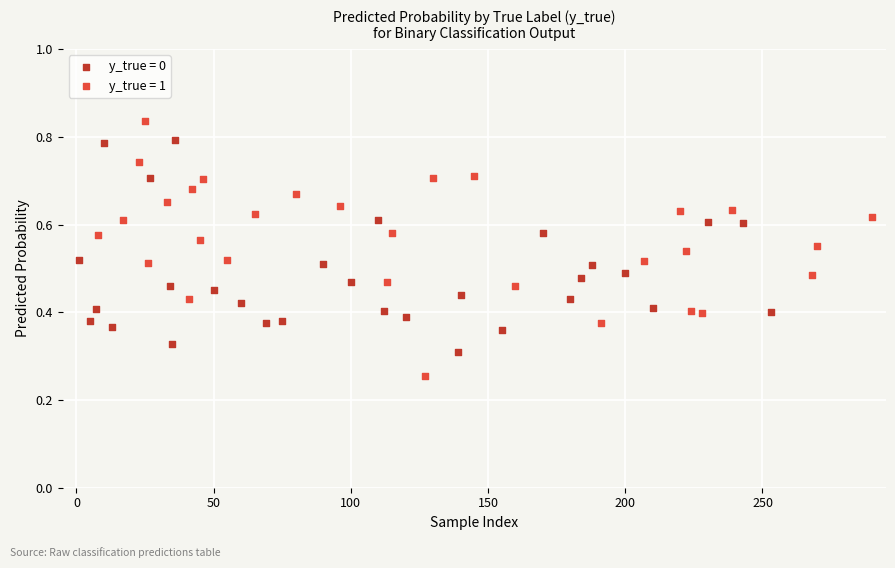

Which series contains the highest Y value?

y_true = 1